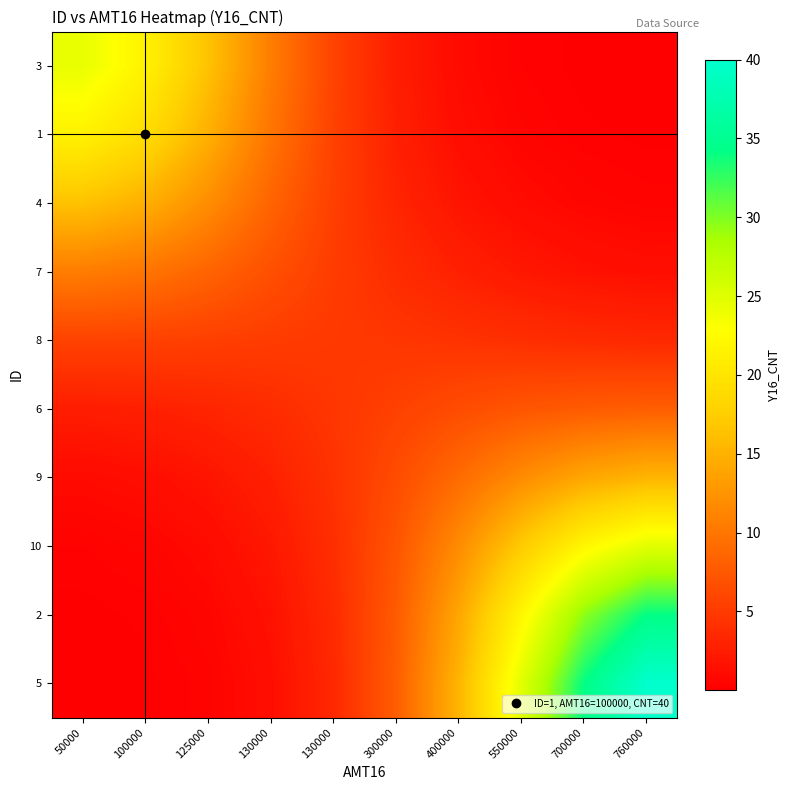

How many series are shown in this chart?

10